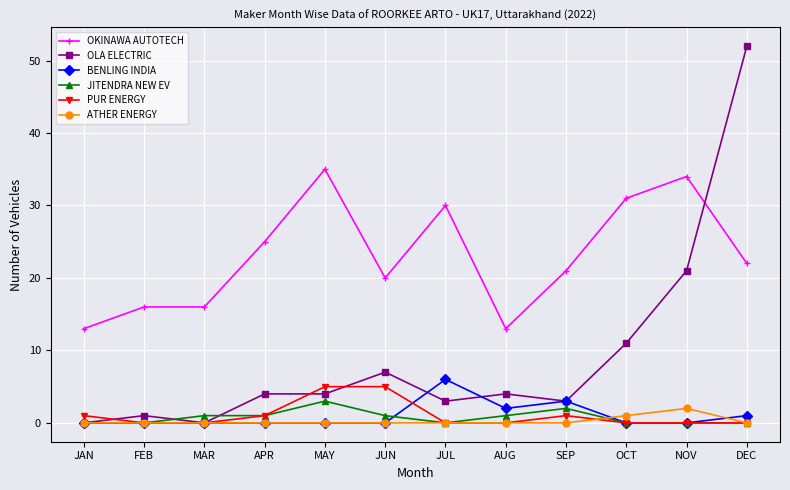

Is the value of PUR ENERGY at SEP greater than the value of BENLING INDIA at APR?

Yes